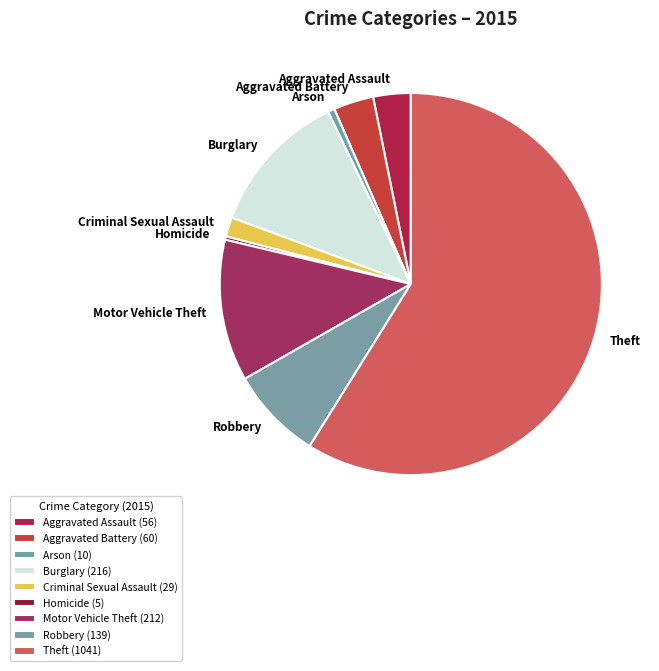

Is Homicide the majority of the pie?

No